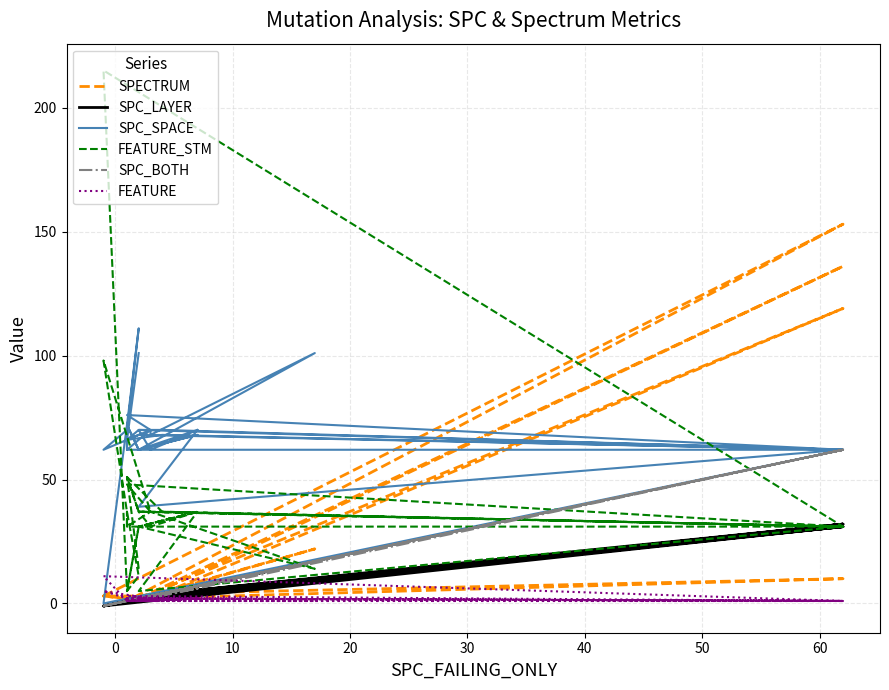

In SPC_SPACE, how many points are lower than both neighbors (excluding endpoints)?

10